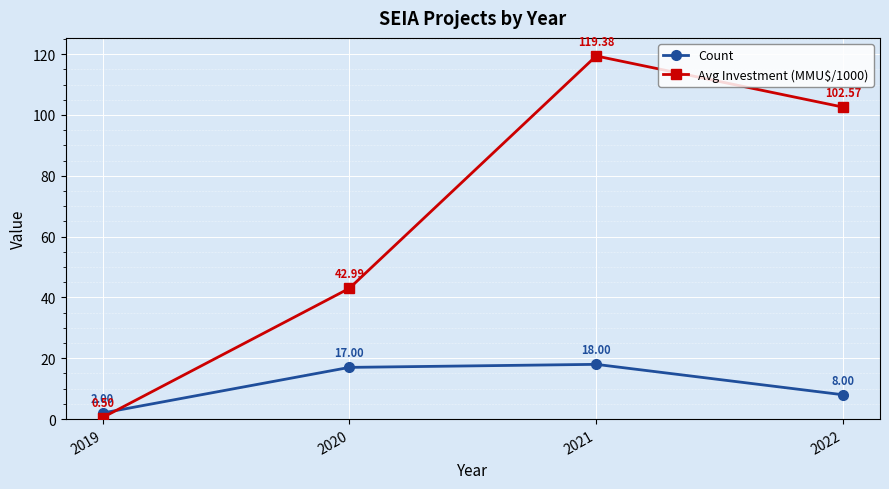

Rank the series by their maximum value, from lowest to highest.

Count, Avg Investment (MMU$/1000)